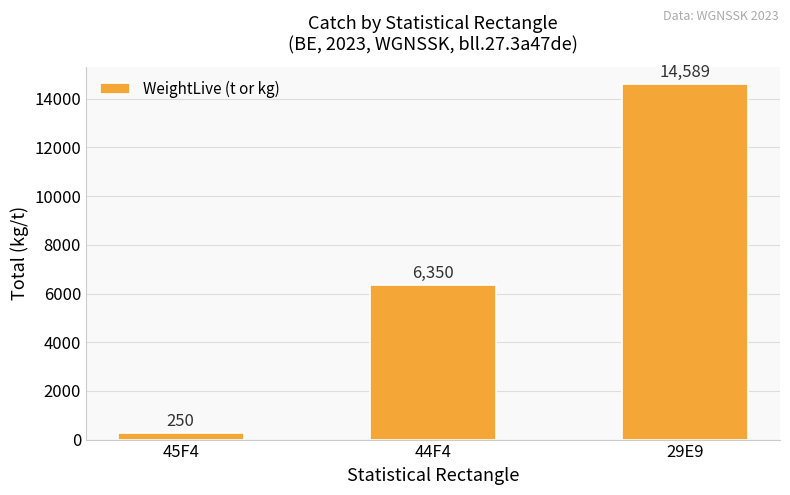

Rank the categories by value from lowest to highest.

45F4, 44F4, 29E9